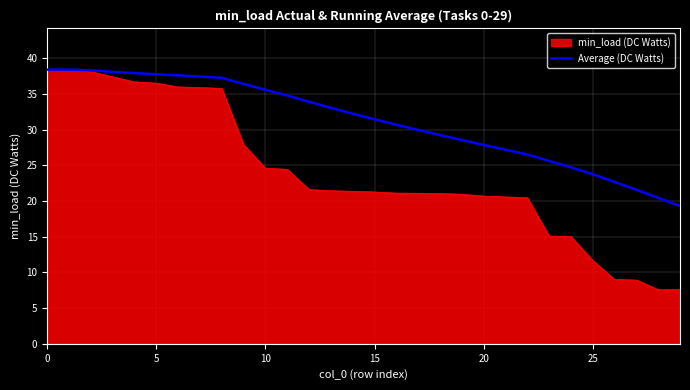

Which series has the largest total across all categories?

Average (DC Watts)